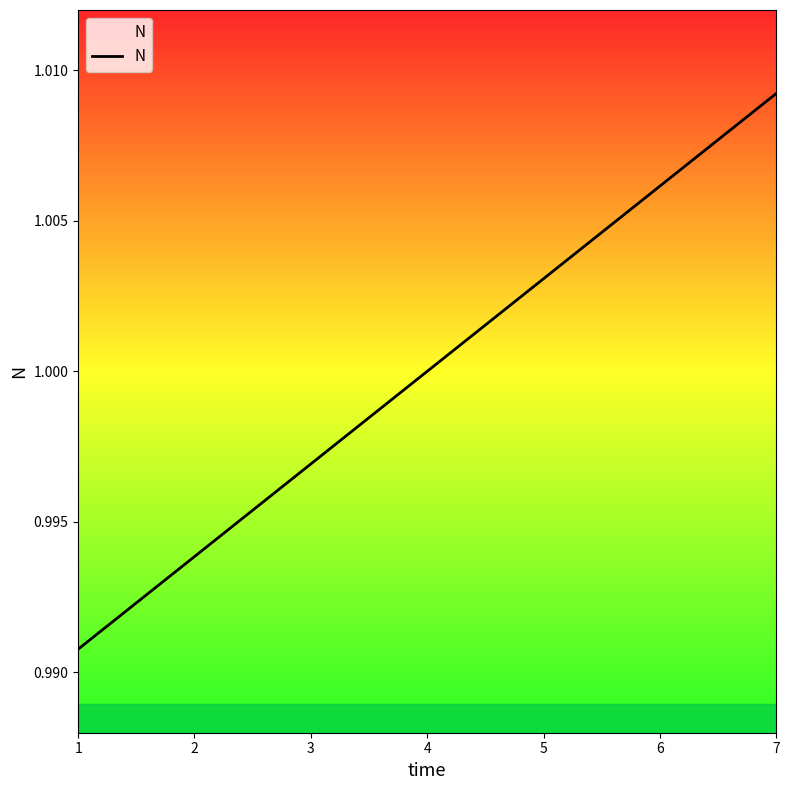

How many series are shown in this chart?

1